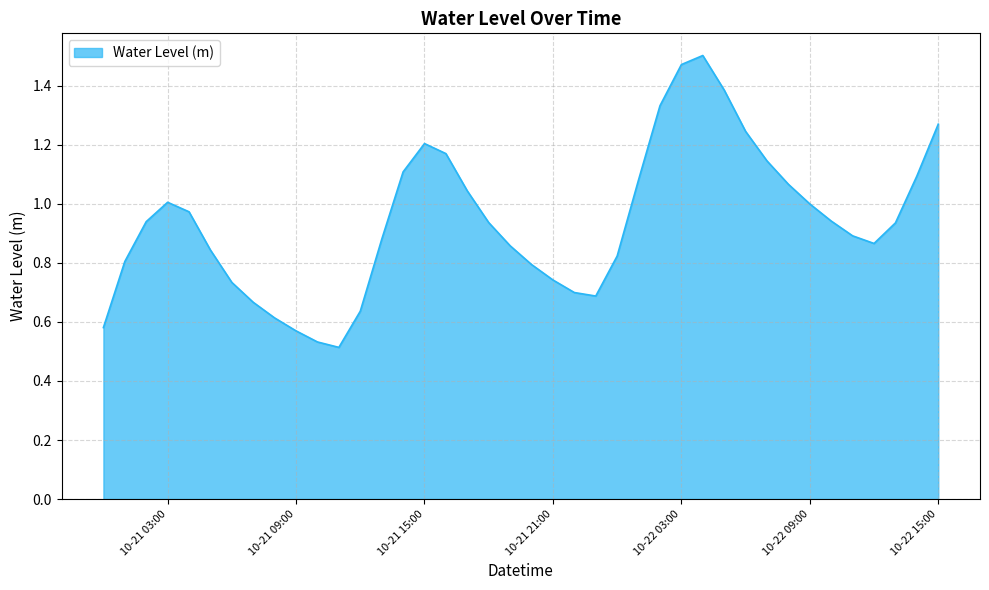

Does the chart display data point markers on the line(s)?

No